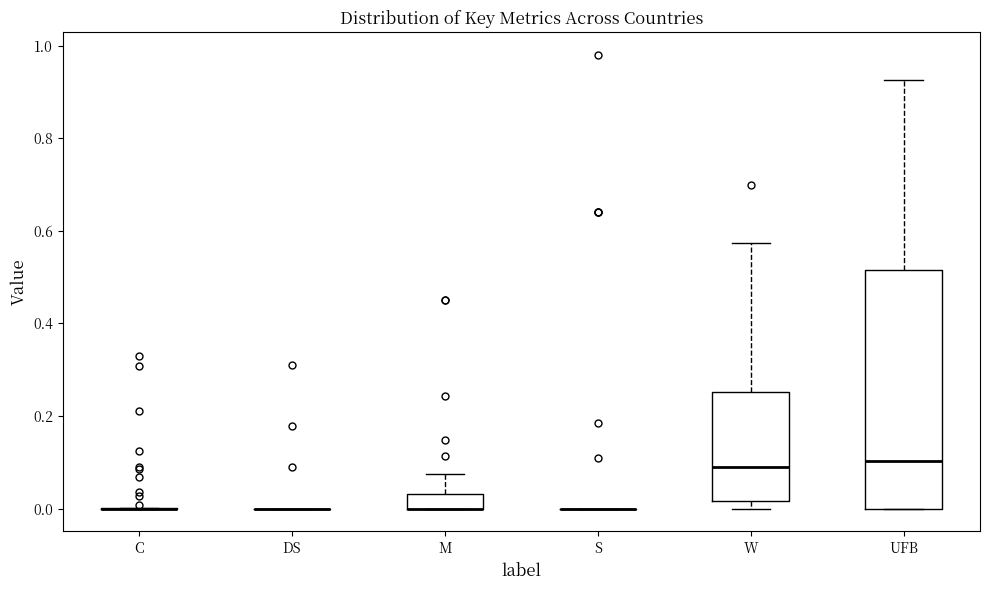

Comparing the boxes themselves (not the whiskers), which one is the tallest?

UFB